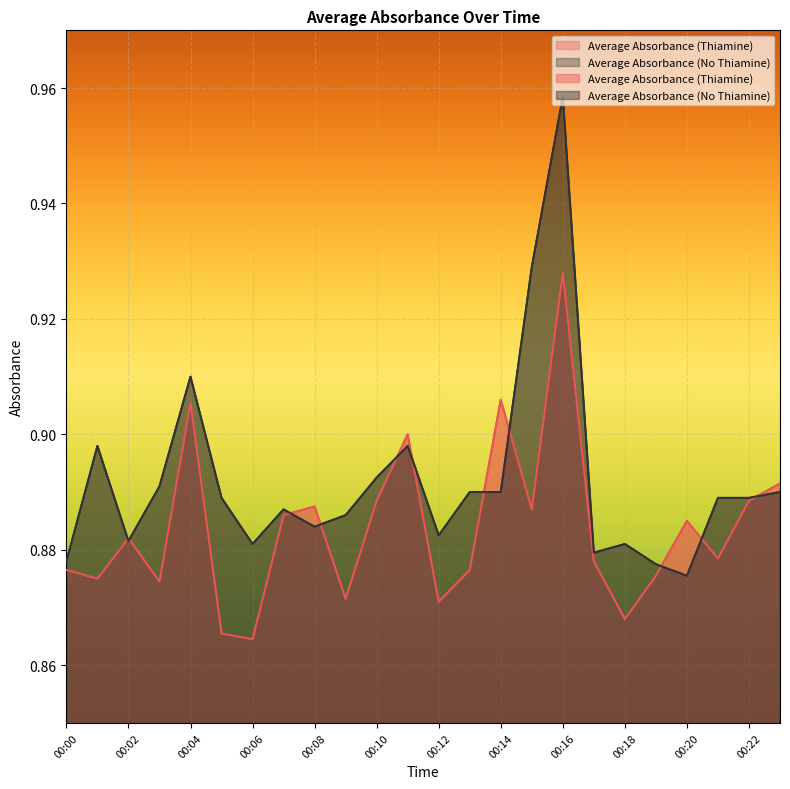

Which series has the widest spread of values?

Average Absorbance (No Thiamine)